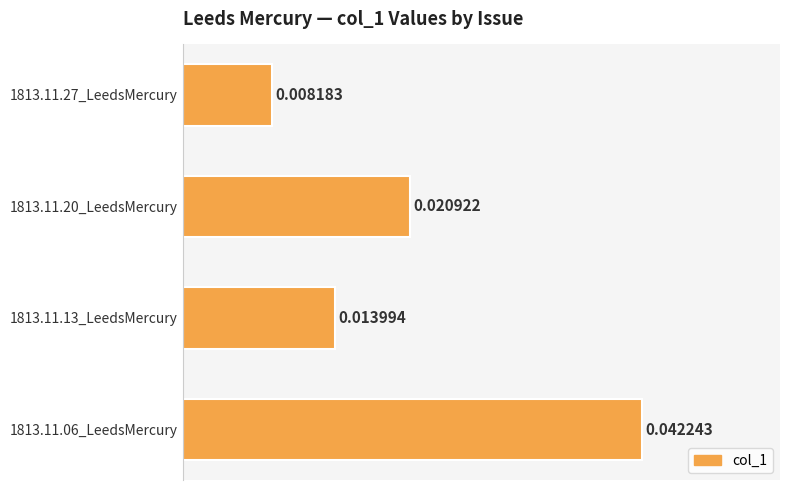

Rank the categories by value from highest to lowest.

1813.11.06_LeedsMercury, 1813.11.20_LeedsMercury, 1813.11.13_LeedsMercury, 1813.11.27_LeedsMercury